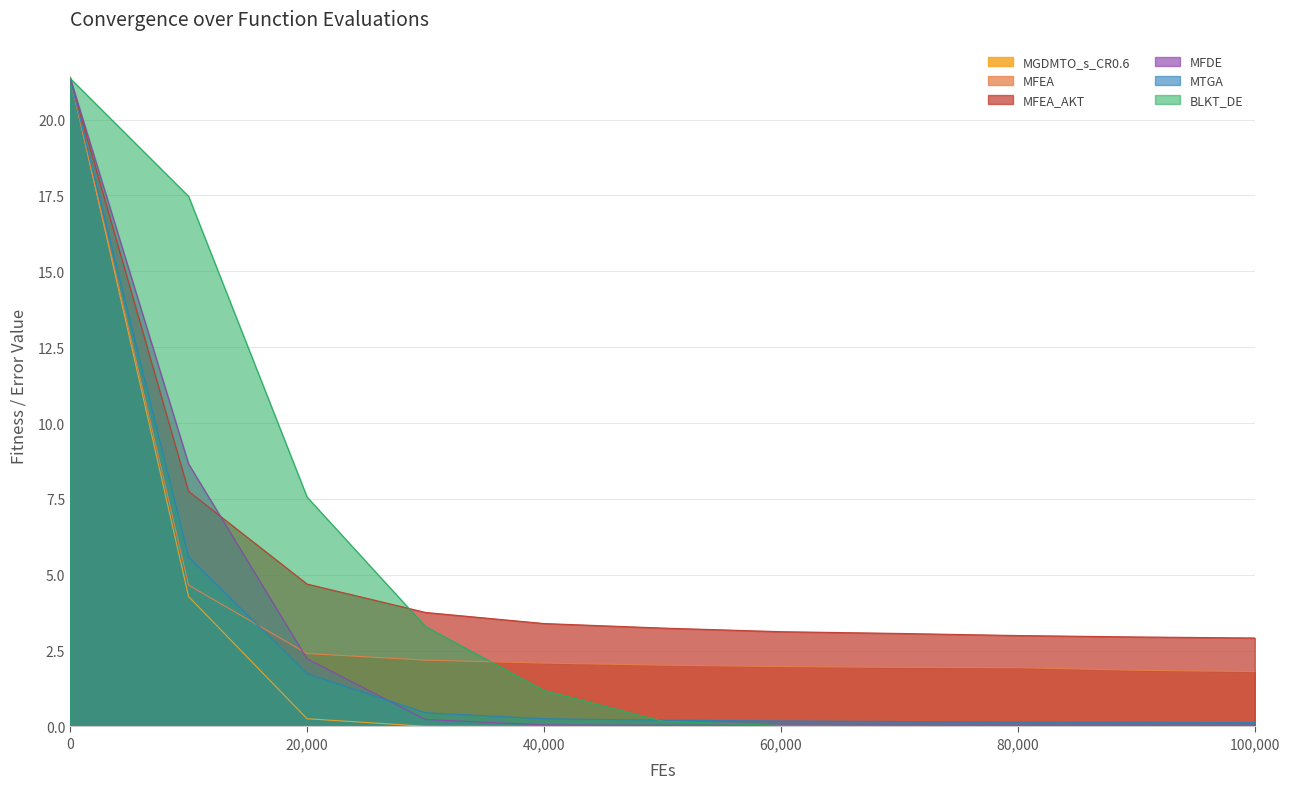

At how many categories does at least one series exceed 18?

1